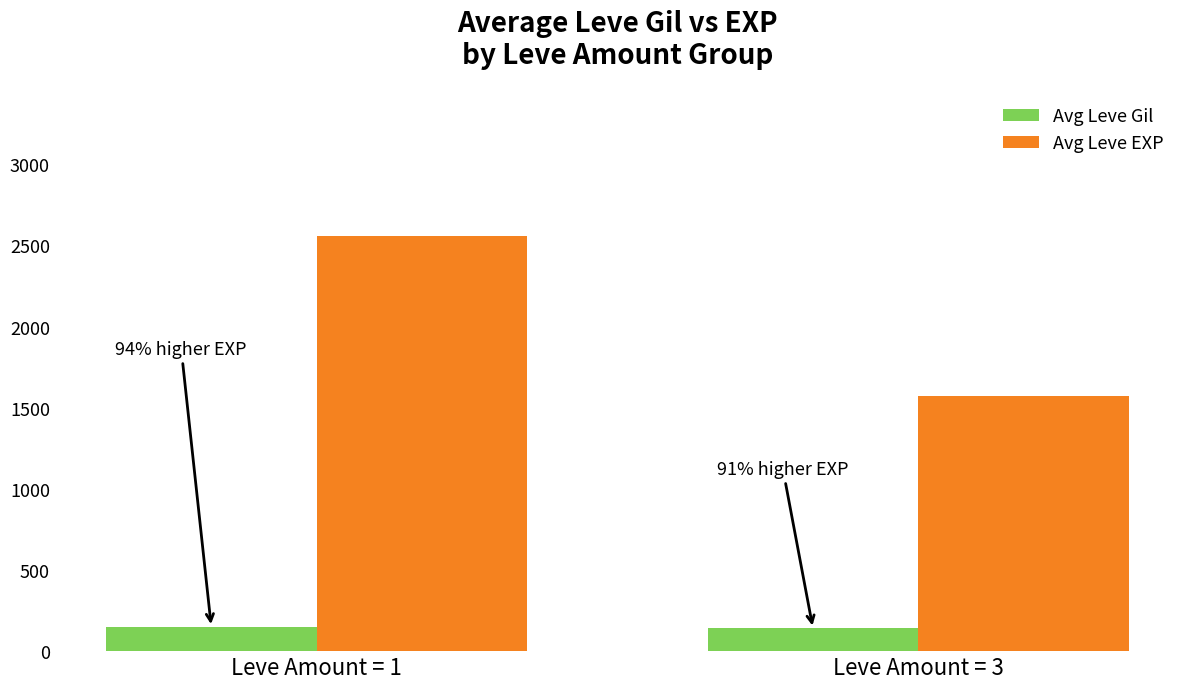

Rank the series at Leve Amount = 1 from lowest to highest value.

Avg Leve Gil, Avg Leve EXP